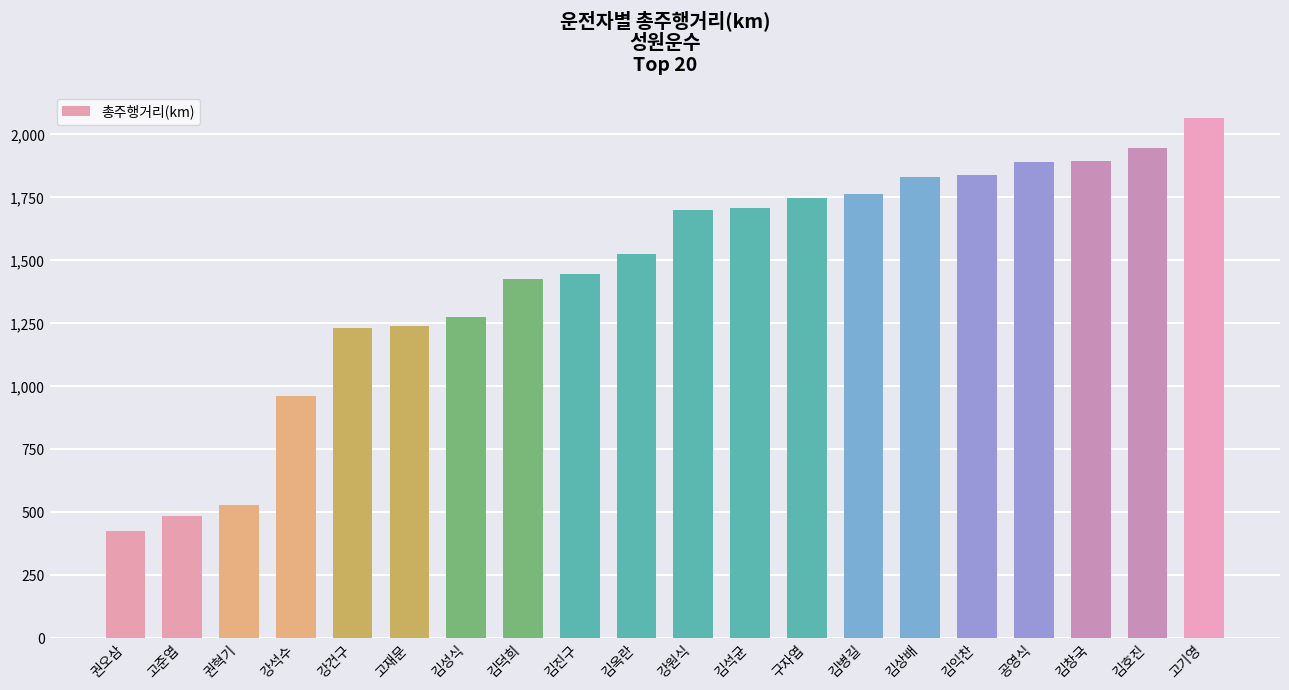

Which category has the highest value across all series?

고기영